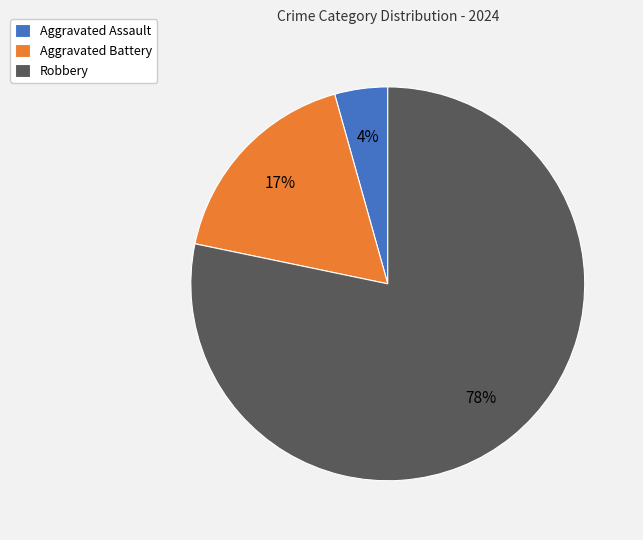

To the nearest percent, what is the average slice percentage?

33%